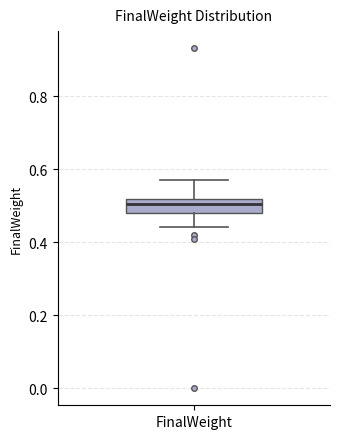

Transcribe this box plot: give where the median line is, the range the box spans, and where the two whiskers end, as read against the y-axis. The values are not printed on the chart, so give them approximately, as read against the axis.

median 0.50, box 0.48 to 0.52, whiskers 0.44 to 0.58